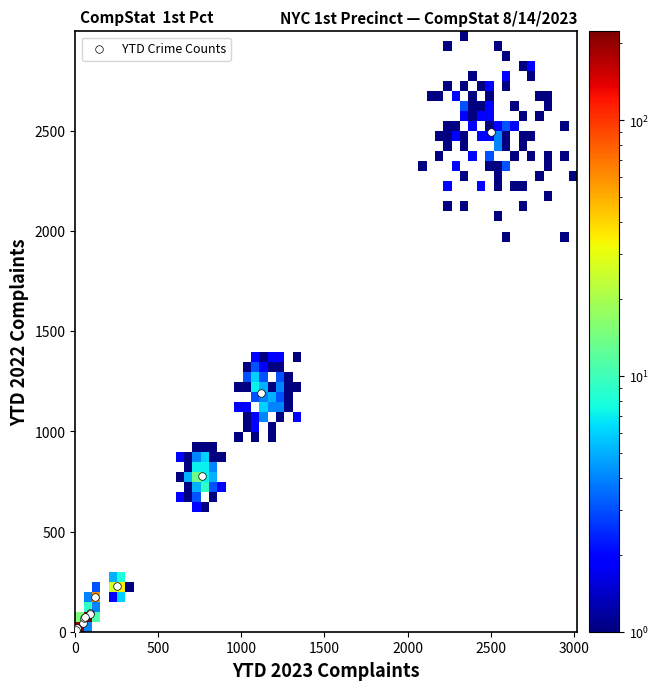

What Y value in the scatter plot is closest to 1248?

1190